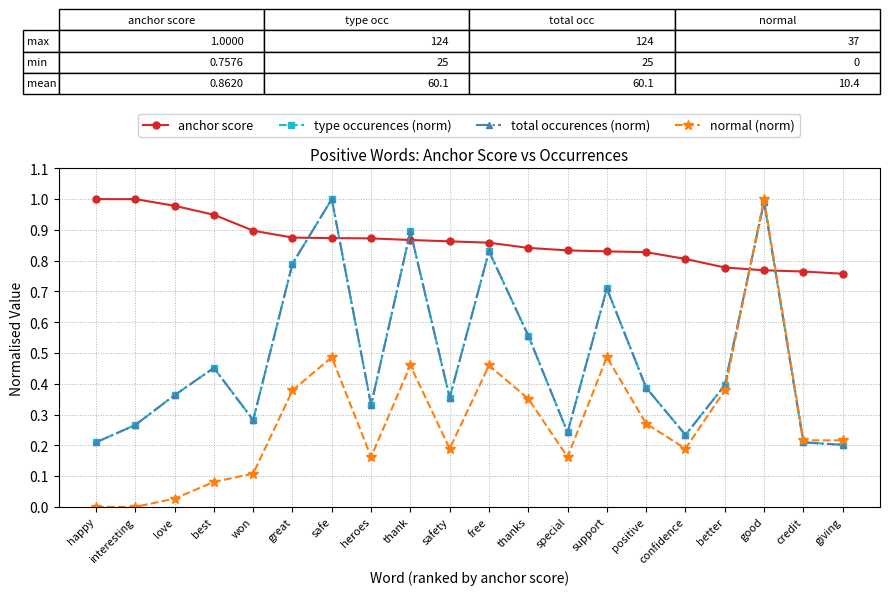

Is this an area chart (filled region under the line)?

No